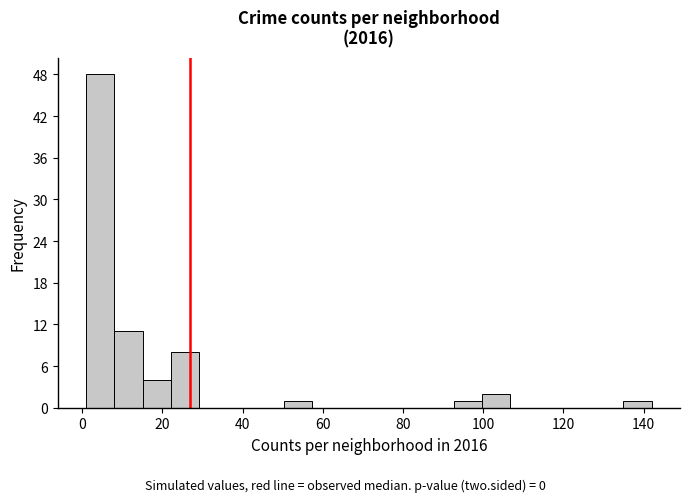

Read against the x-axis, roughly where is the centre of the tallest bar?

4